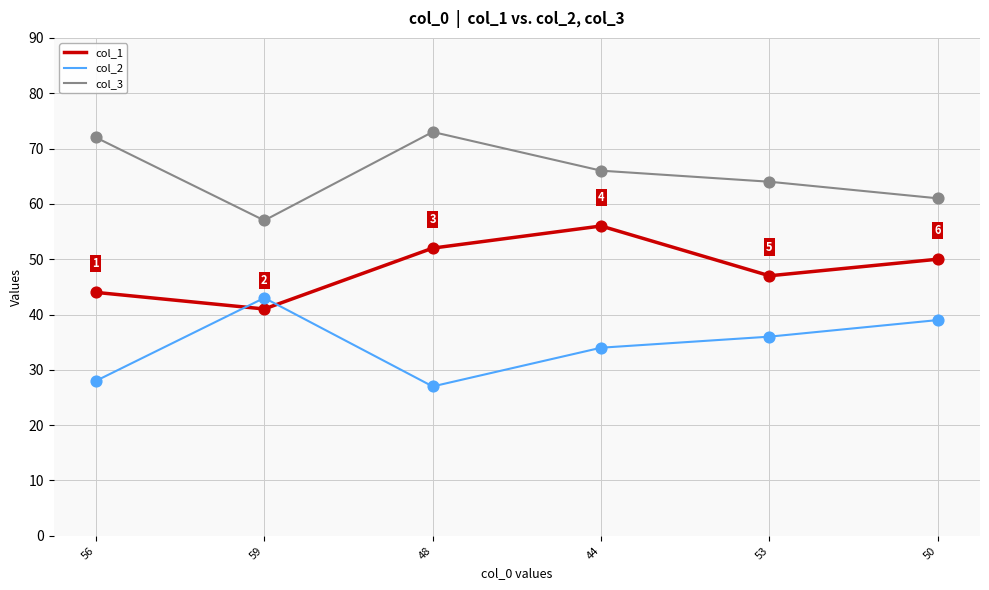

Is the value of col_2 at 48 greater than the value of col_3 at 48?

No